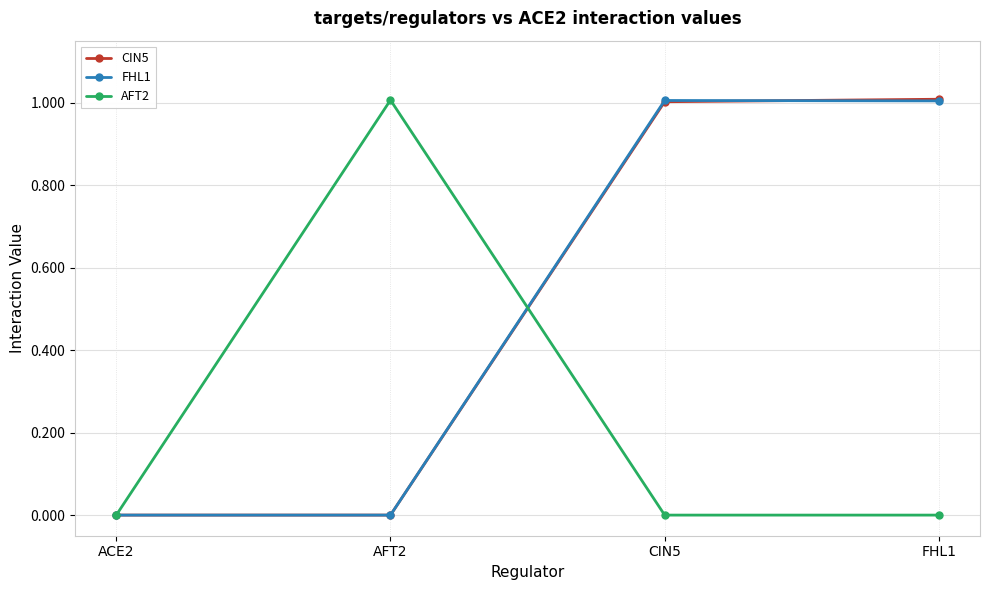

What is the average value of the CIN5 series?

0.5